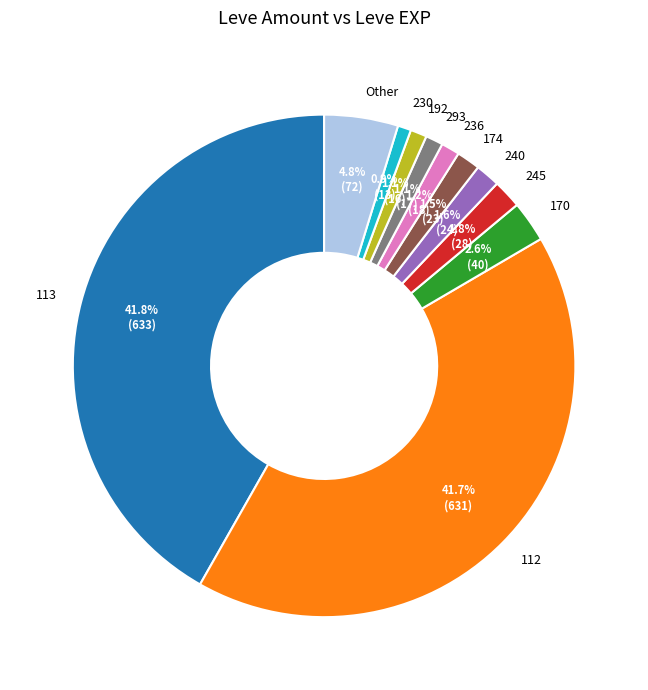

What portion of the pie excludes 170?

97.4%